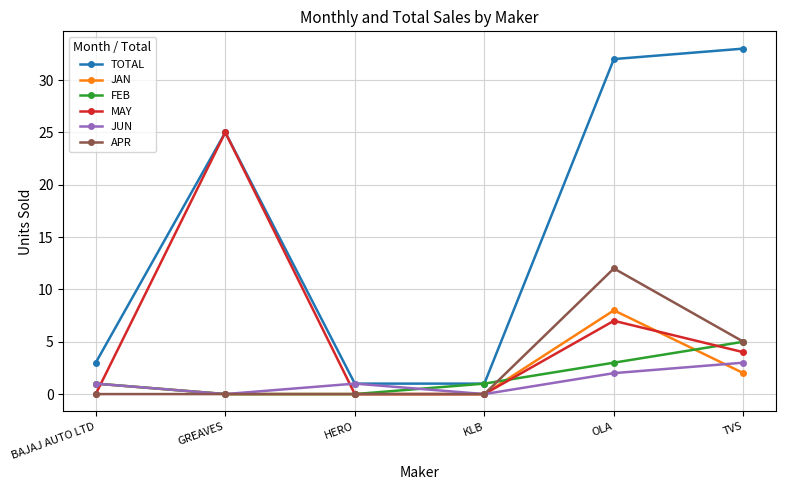

What is the highest value of the FEB series?

5